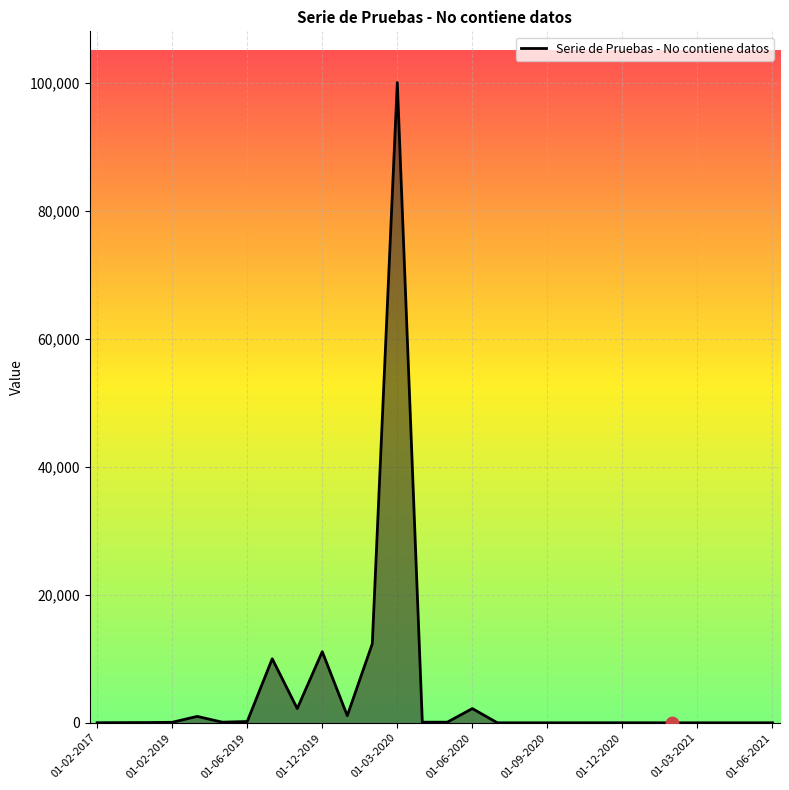

What is the greatest value displayed?

99998